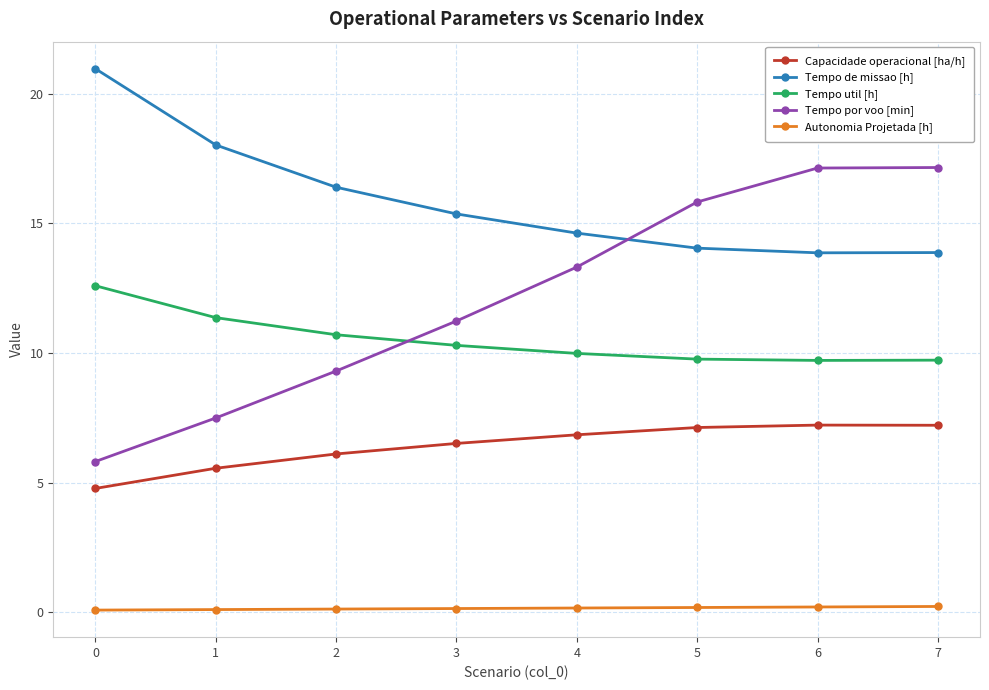

The Capacidade operacional [ha/h] series shows 7.1 at 5. True or false?

True